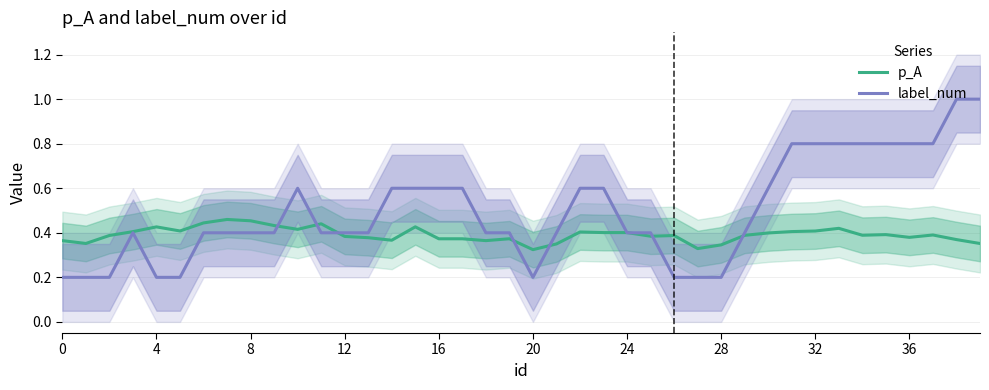

At which category does the chart reach its peak across all series?

38